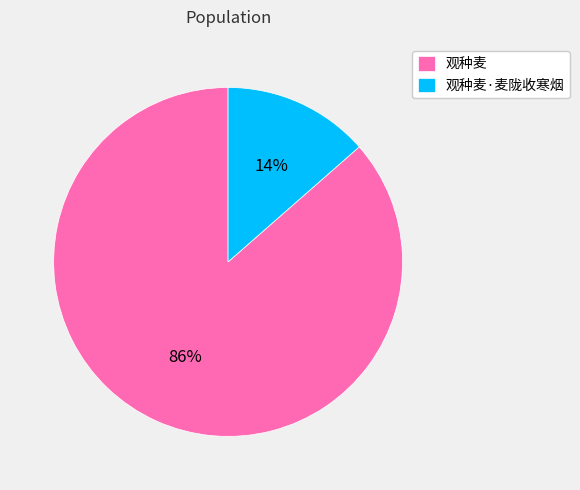

Combined, do 观种麦 and 观种麦·麦陇收寒烟 account for over 50%?

Yes